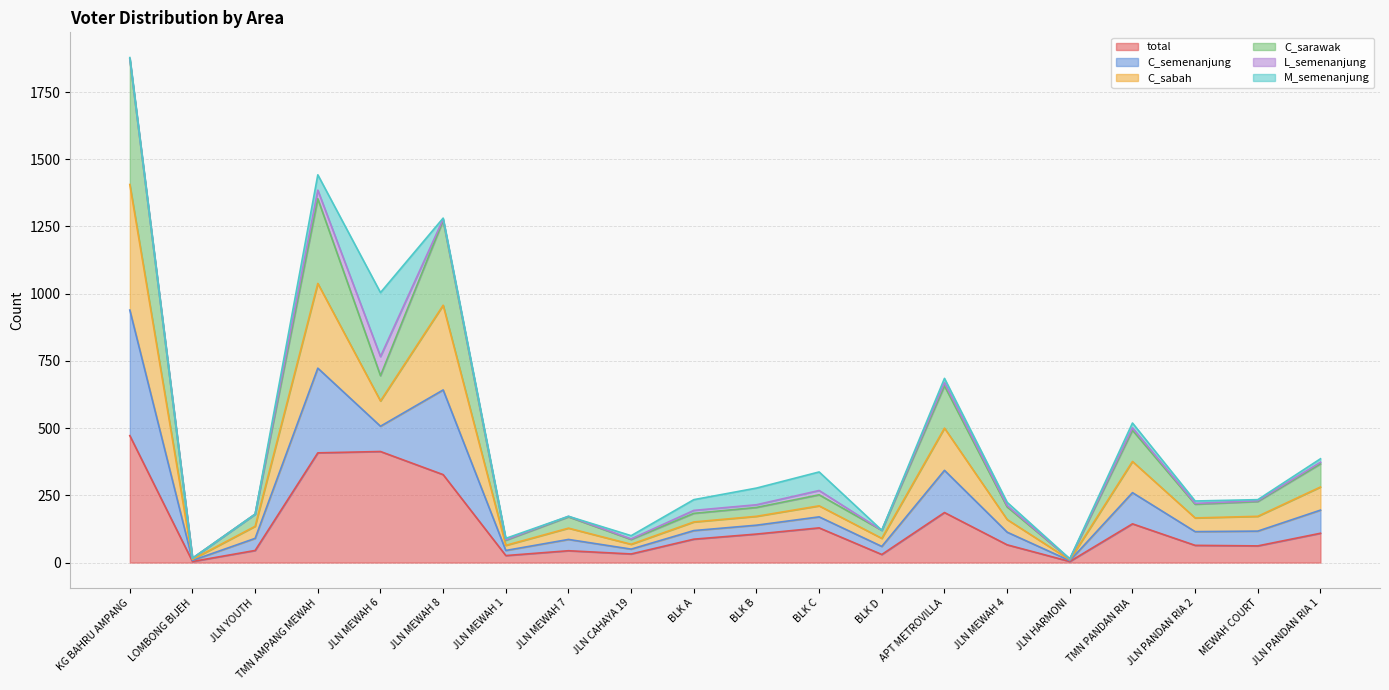

What is the approximate value of total at JLN YOUTH?

45